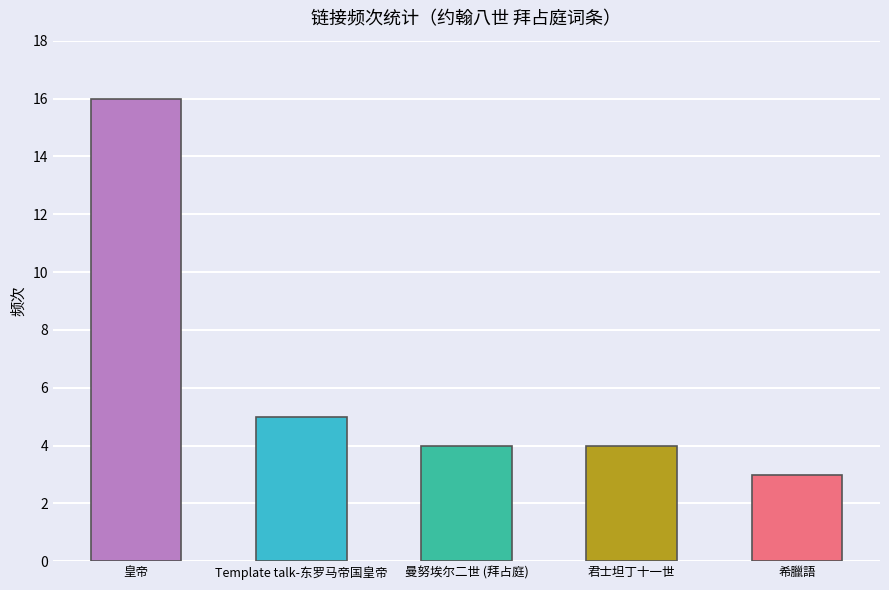

What is the maximum value shown in the chart?

16